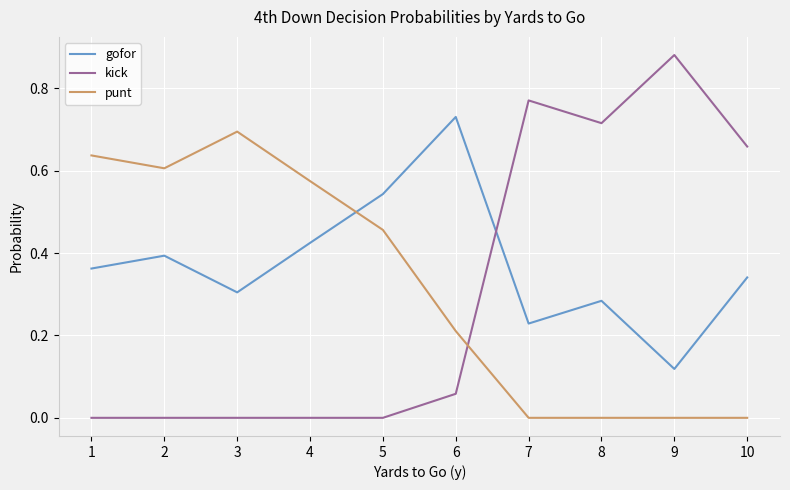

Which series has the largest total across all categories?

gofor